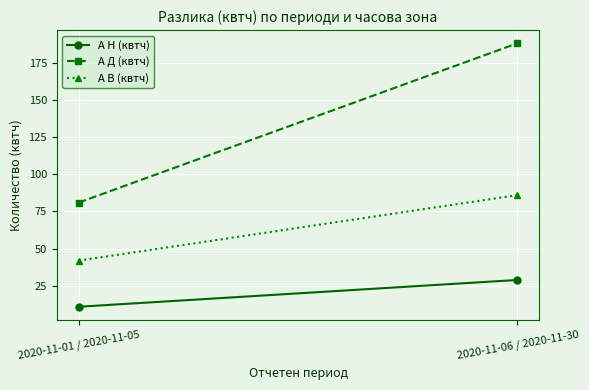

The А Н (квтч) series shows 11 at 2020-11-01 / 2020-11-05. True or false?

True